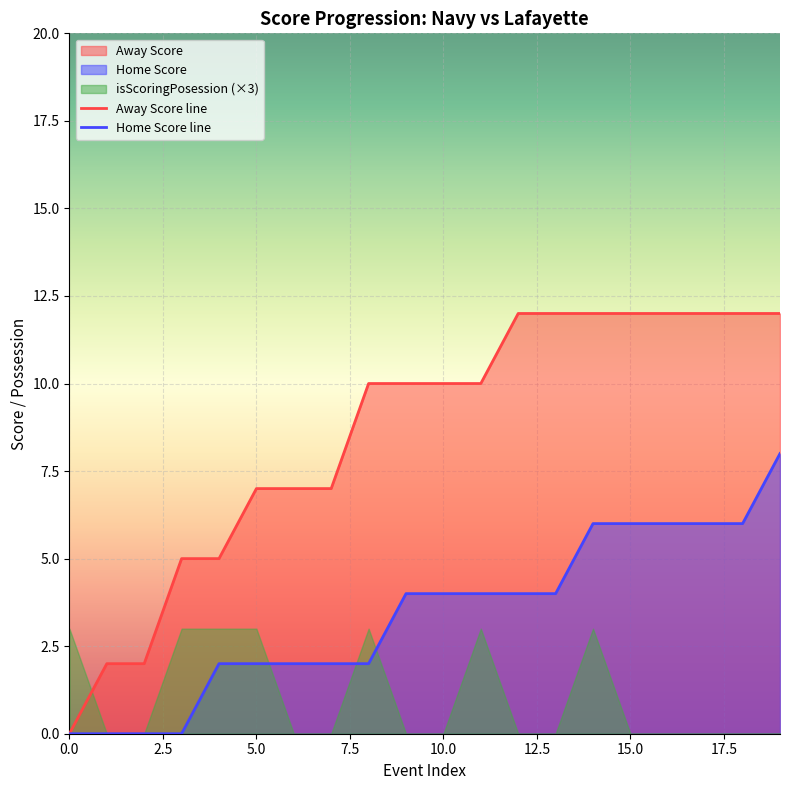

Which series has the largest range (max minus min)?

Away Score